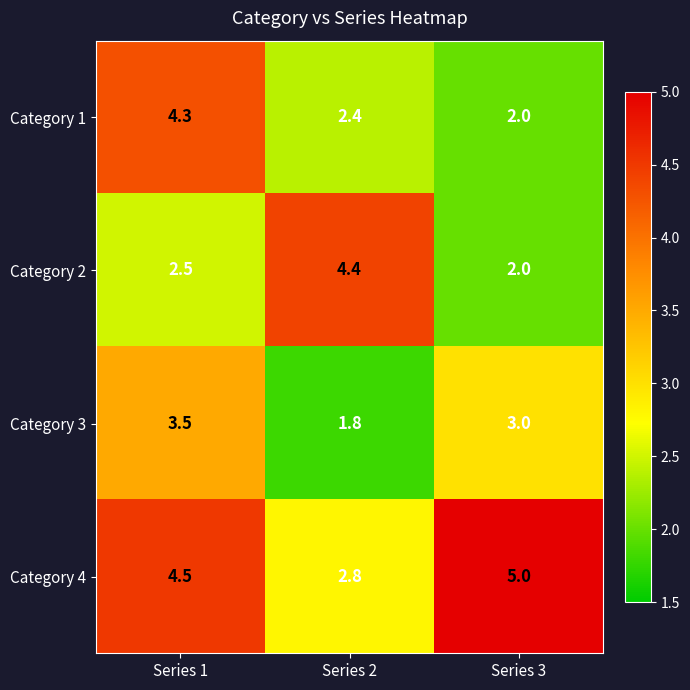

Rank the series at Series 2 from lowest to highest value.

Category 3, Category 1, Category 4, Category 2